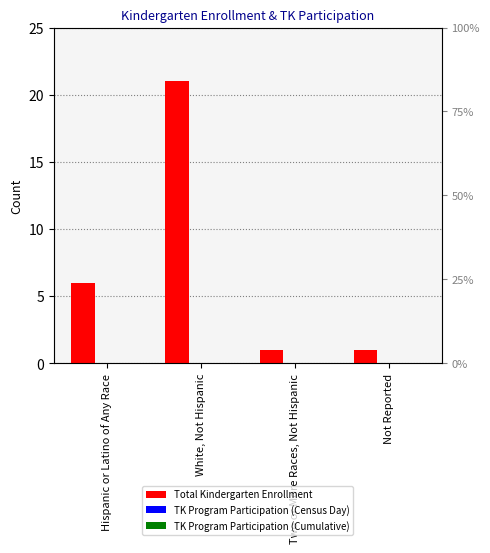

How many bars are there in each group?

3